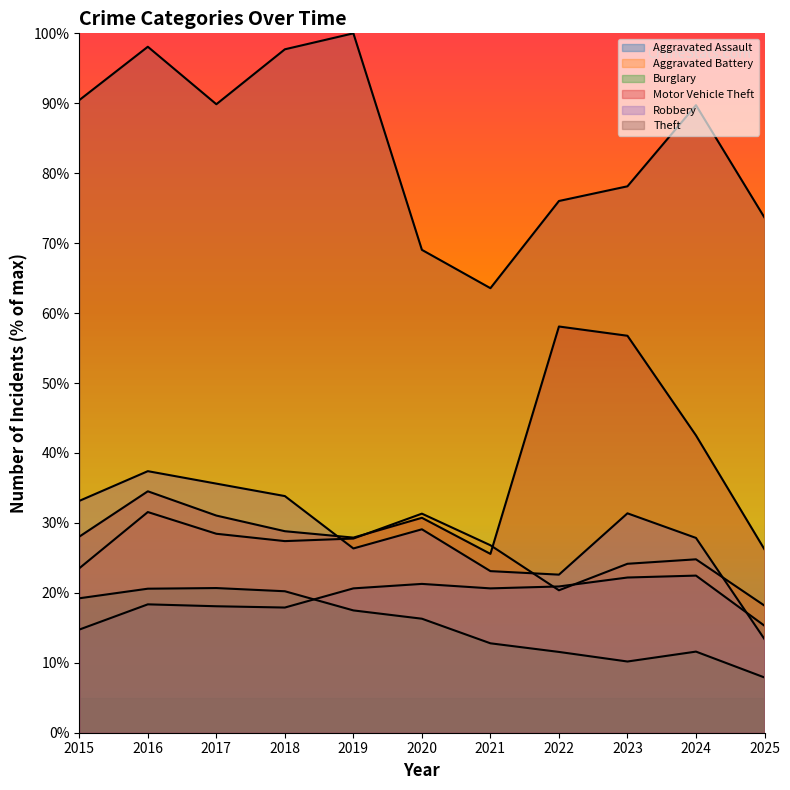

True or false: Robbery has more than 2 interior local peaks.

True